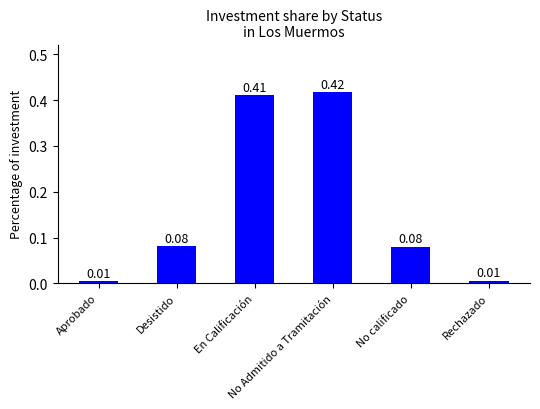

What is the sum of all values?

1.0